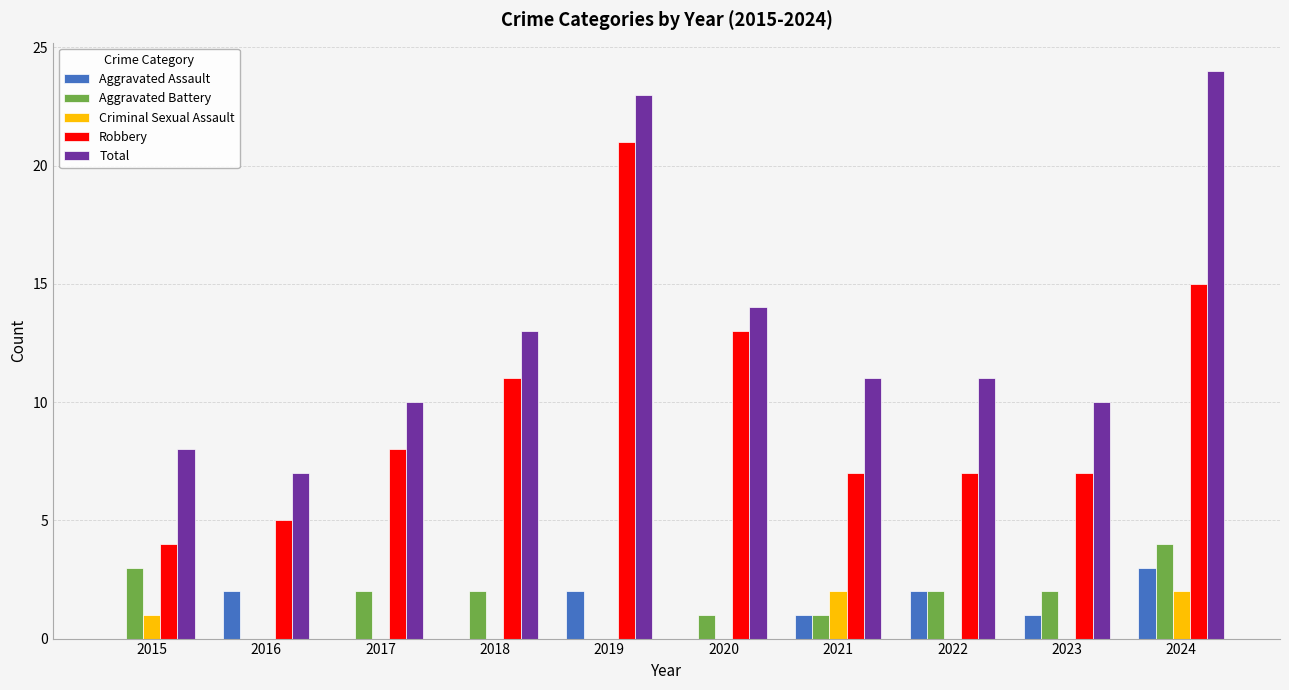

Reading left to right, transcribe all the data shown in this chart.

Aggravated Assault: 2015=0	2016=2	2017=0	2018=0	2019=2	2020=0	2021=1	2022=2	2023=1	2024=3
Aggravated Battery: 2015=3	2016=0	2017=2	2018=2	2019=0	2020=1	2021=1	2022=2	2023=2	2024=4
Criminal Sexual Assault: 2015=1	2016=0	2017=0	2018=0	2019=0	2020=0	2021=2	2022=0	2023=0	2024=2
Robbery: 2015=4	2016=5	2017=8	2018=11	2019=21	2020=13	2021=7	2022=7	2023=7	2024=15
Total: 2015=8	2016=7	2017=10	2018=13	2019=23	2020=14	2021=11	2022=11	2023=10	2024=24